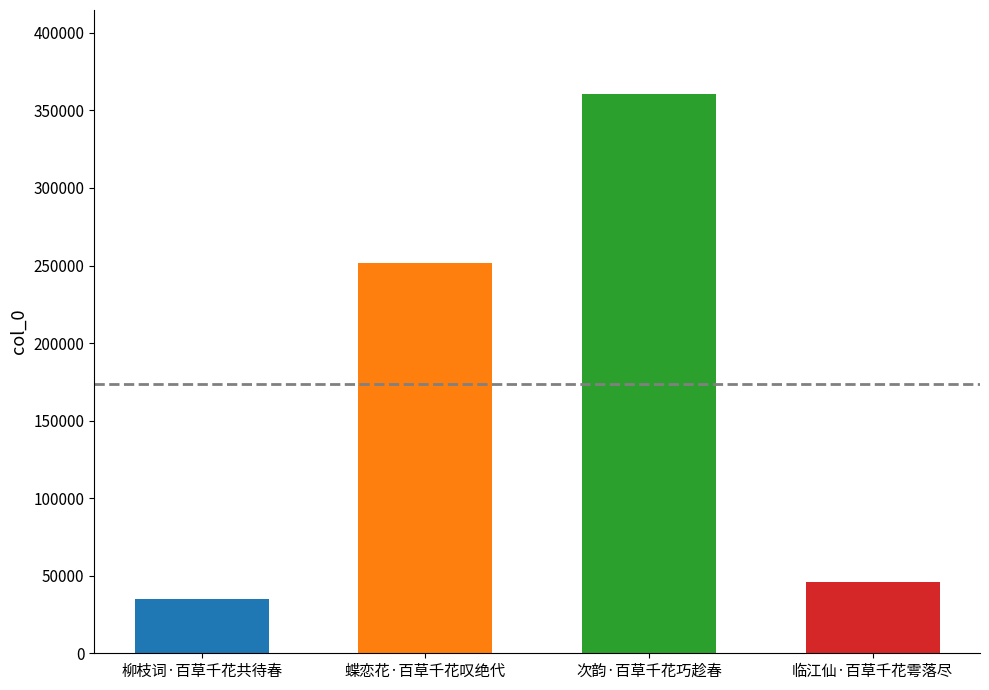

Reading left to right, list all the values displayed in this chart.

柳枝词·百草千花共待春=35137	蝶恋花·百草千花叹绝代=251722	次韵·百草千花巧趁春=360641	临江仙·百草千花雩落尽=45770